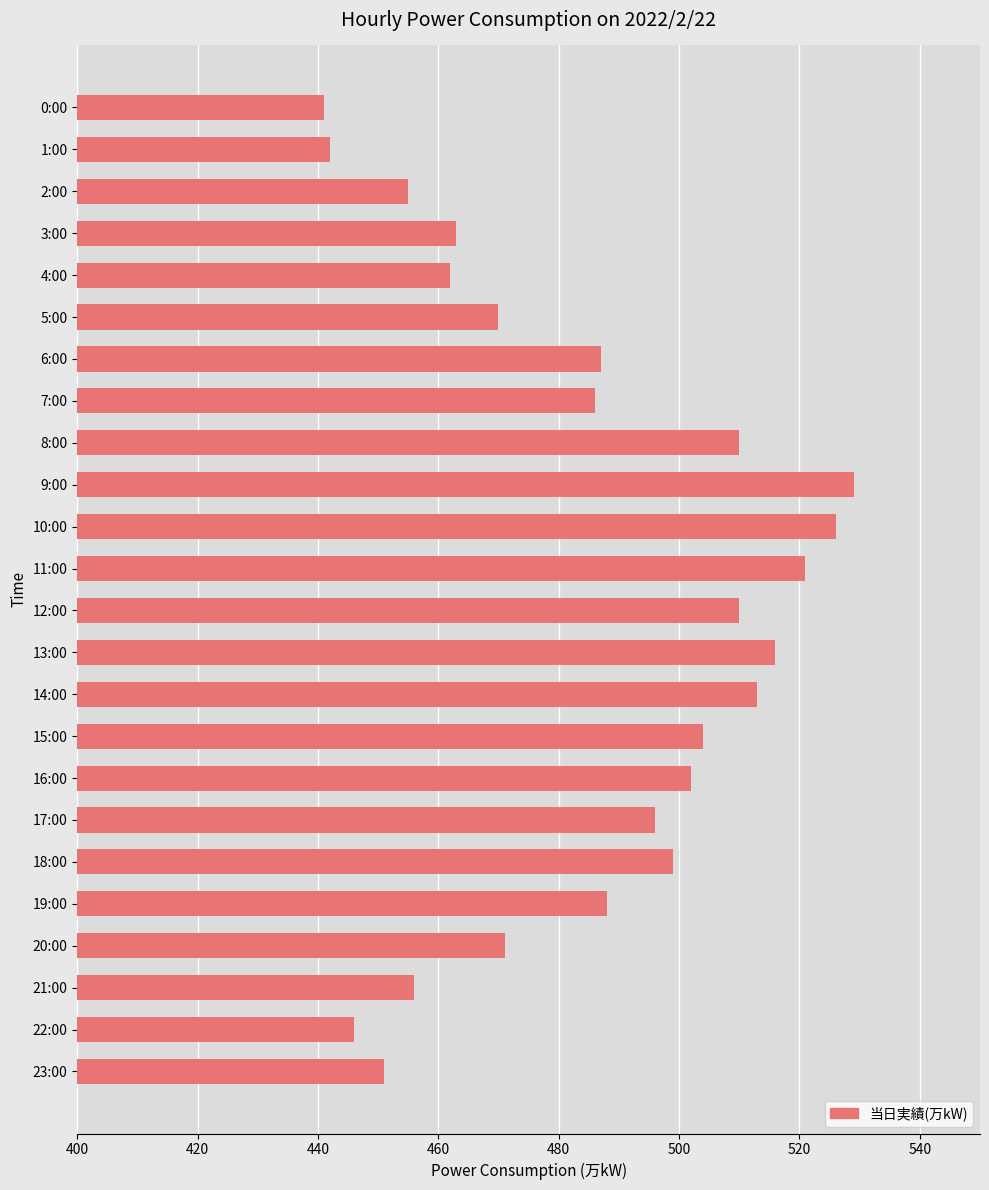

Which has a higher value, 12:00 or 7:00?

12:00